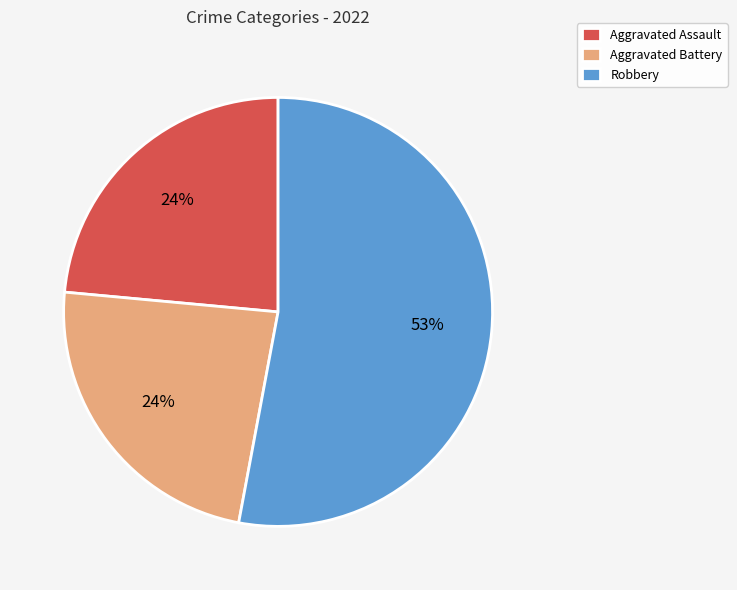

How many slices are in this pie chart?

3